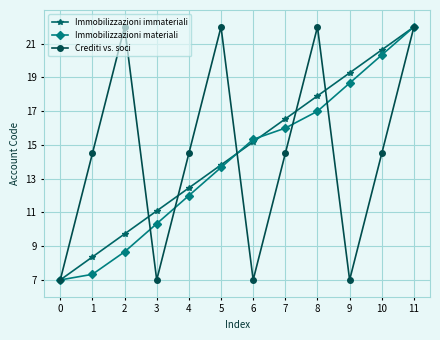

How many values in the Crediti vs. soci series exceed 14?

8